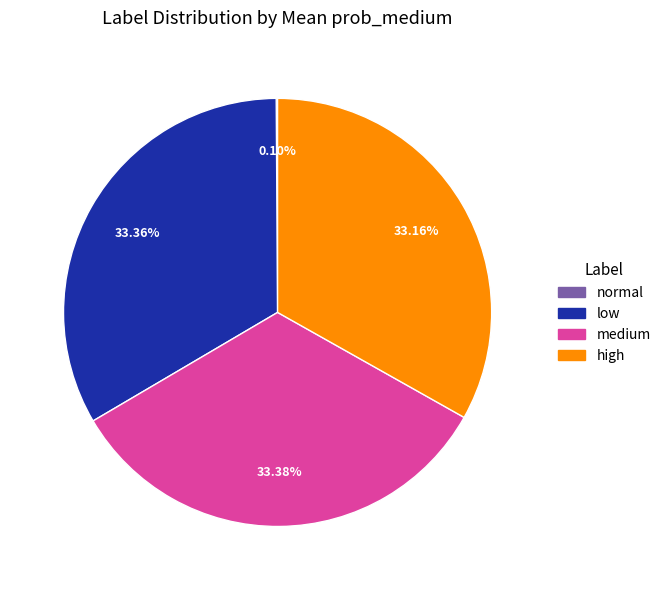

Approximately how many times larger is the value at medium compared to high?

1.0